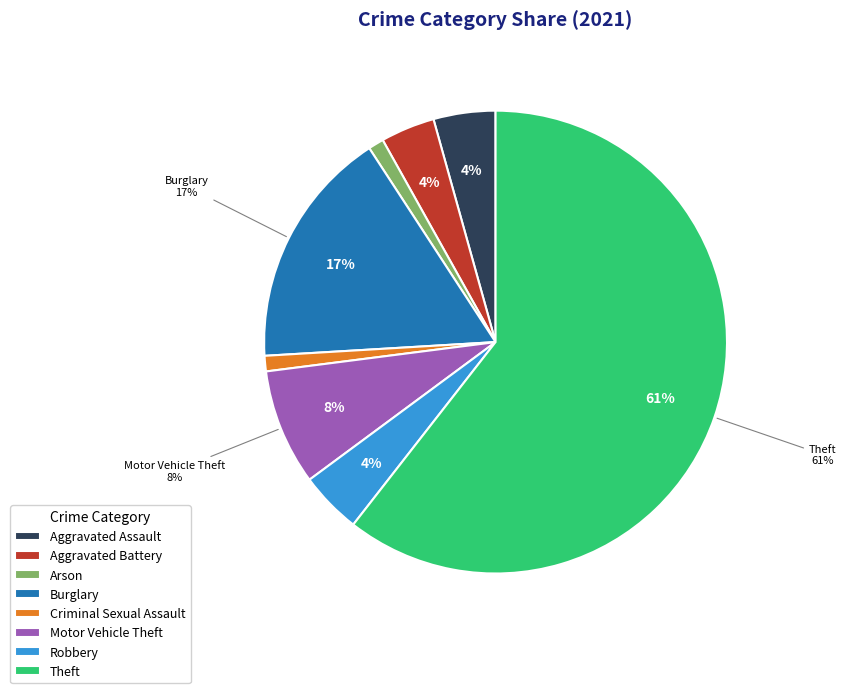

To the nearest percent, what percentage of the pie is Robbery?

4%